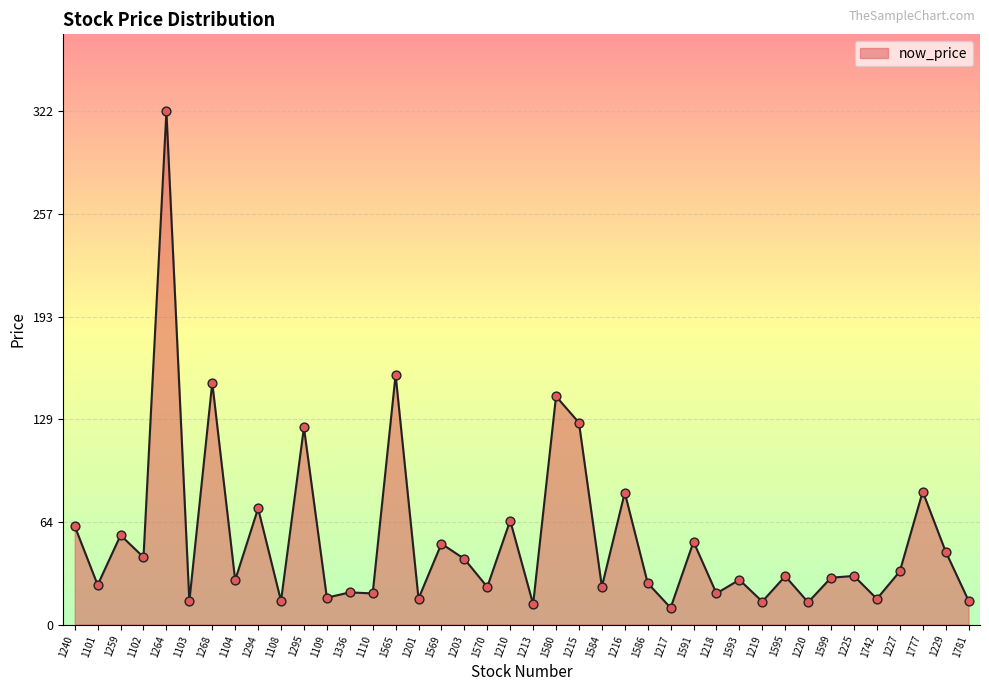

Between 1217 and 1264, which is larger?

1264